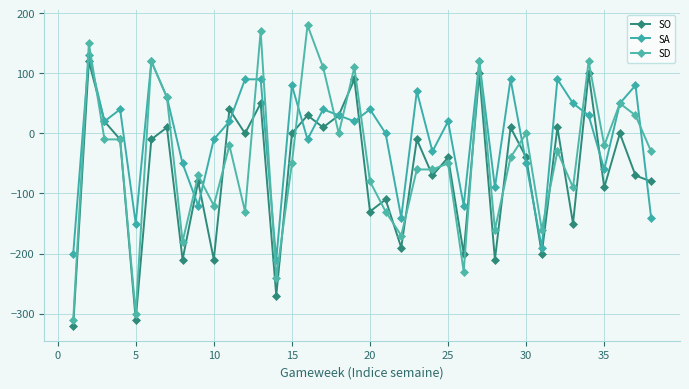

How many values in the SD series exceed -30?

17